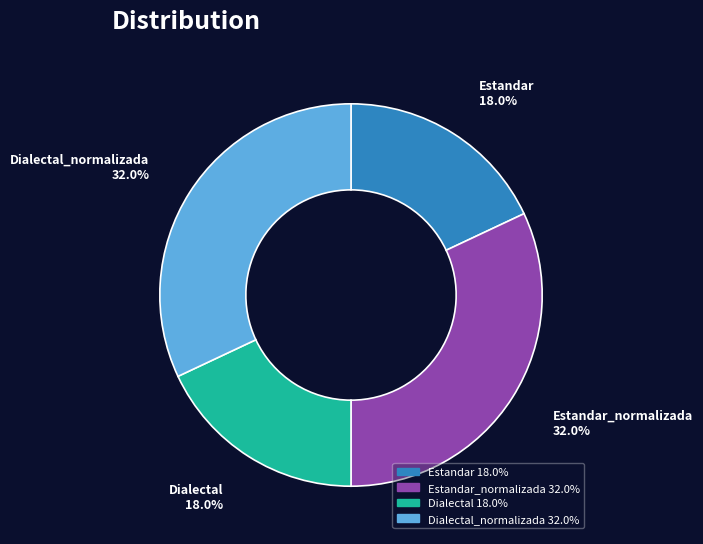

Approximately how many times larger is the value at Estandar 18.0% compared to Dialectal_normalizada 32.0%?

0.6